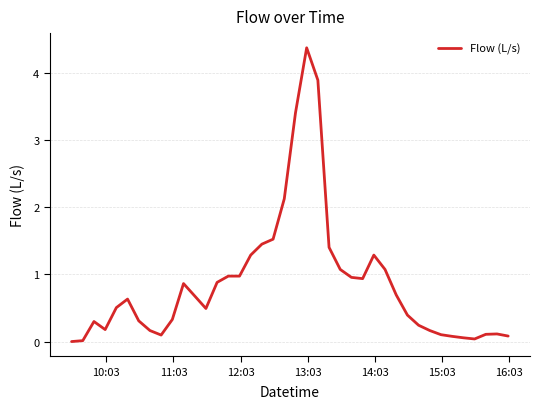

What is the difference between the maximum and minimum values?

4.4